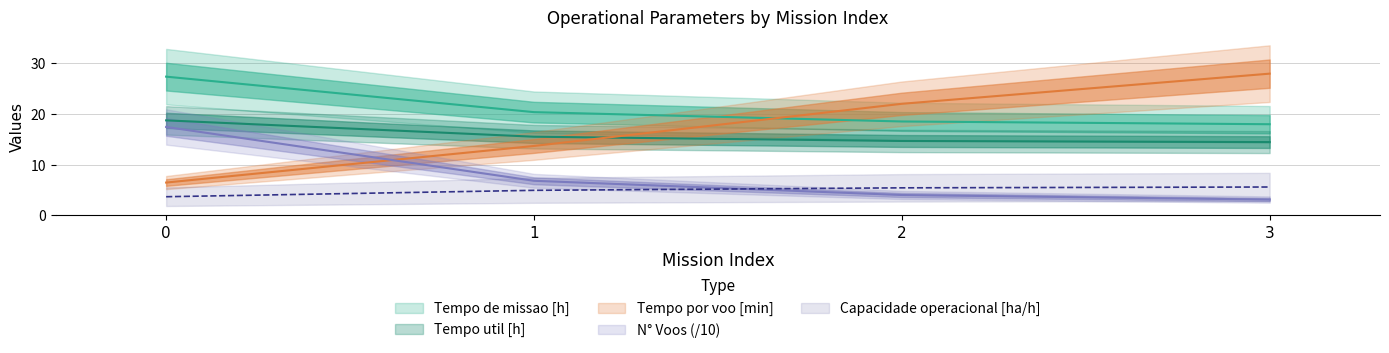

How many values in the Tempo util [h] series exceed 15?

2